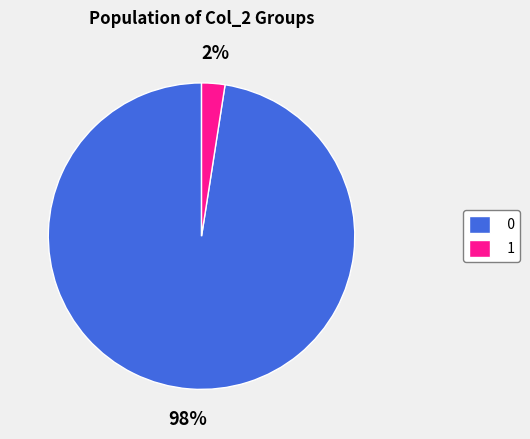

Is there any slice that represents more than half of the pie?

Yes